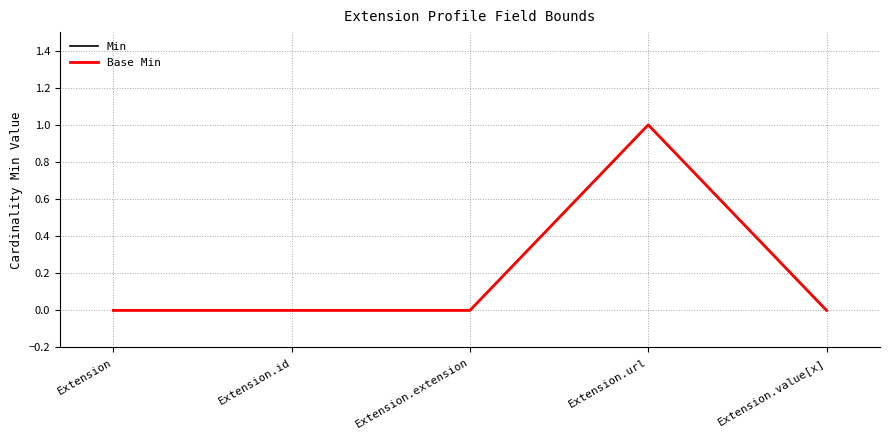

Which series has the largest total across all categories?

Min